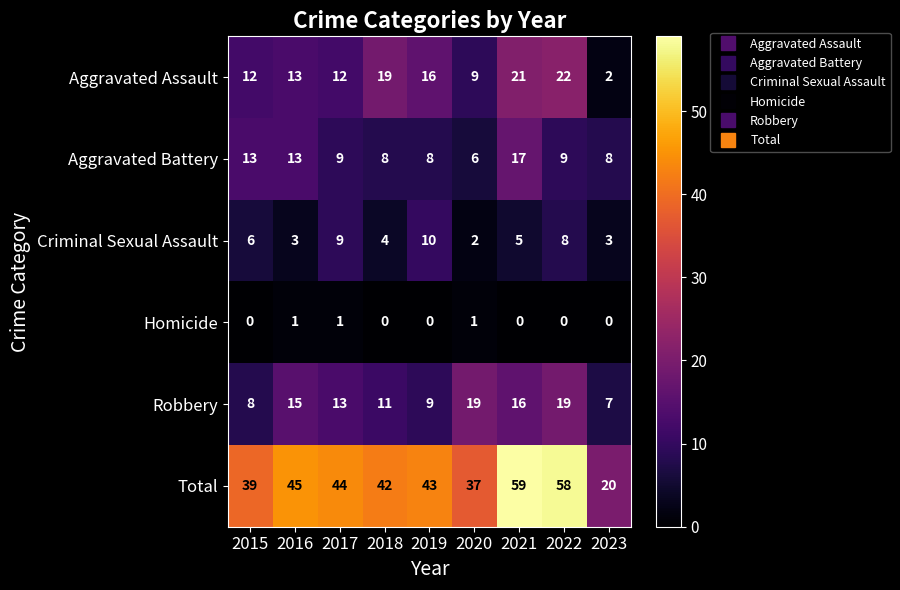

Is it true that Total equals 25 at 2016?

False